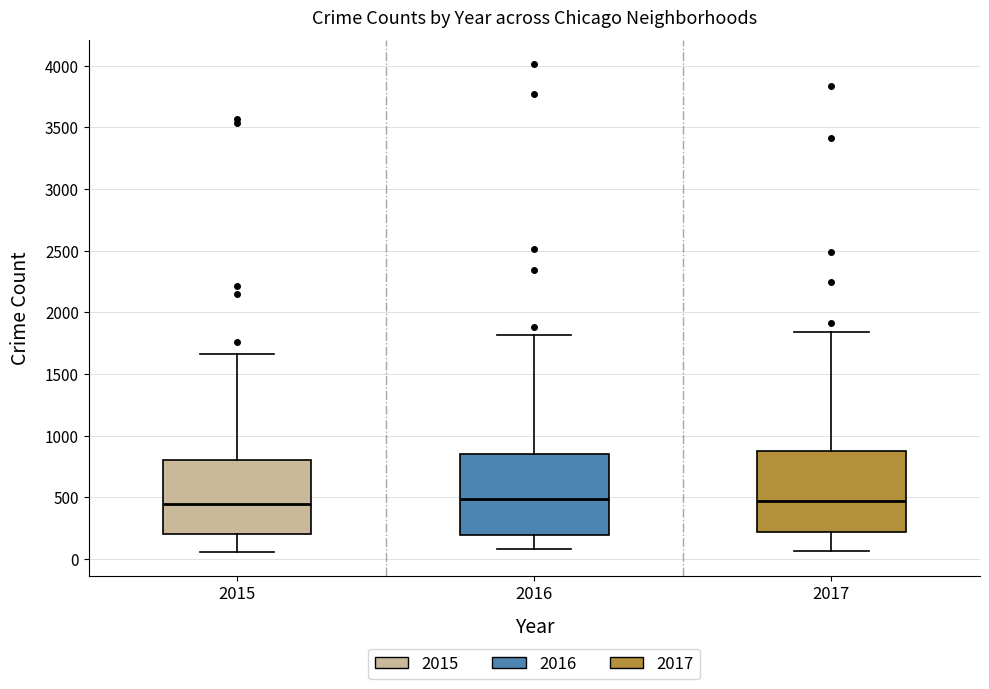

Reading left to right, transcribe this box plot: for each box, give where its median line is, the range the box spans, and where its two whiskers end, as read against the y-axis. The values are not printed on the chart, so give them approximately, as read against the axis.

2015: median 450, box 200 to 800, whiskers 50 to 1650
2016: median 500, box 200 to 850, whiskers 100 to 1800
2017: median 450, box 200 to 900, whiskers 50 to 1850